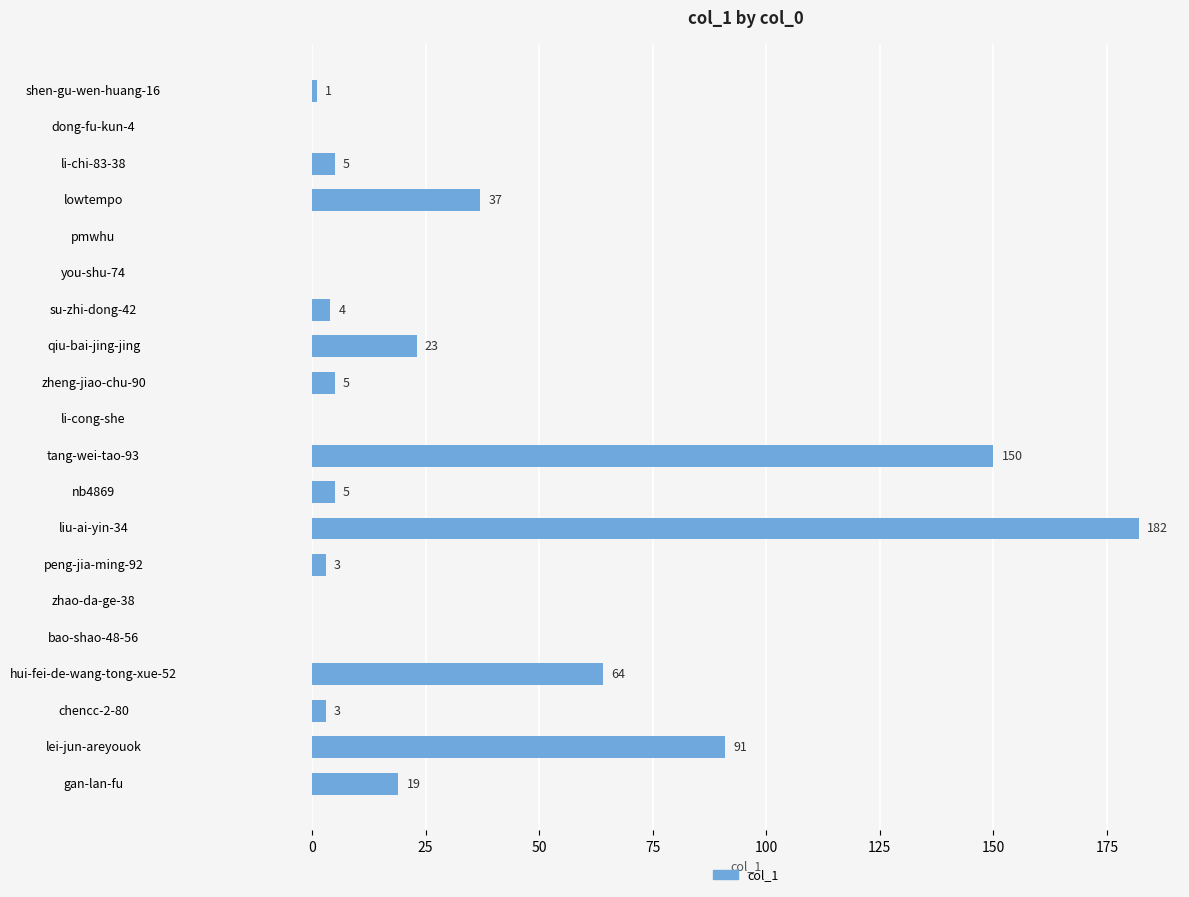

Reading bottom to top, what are all the values shown in this chart?

gan-lan-fu=19	lei-jun-areyouok=91	chencc-2-80=3	hui-fei-de-wang-tong-xue-52=64	bao-shao-48-56=0	zhao-da-ge-38=0	peng-jia-ming-92=3	liu-ai-yin-34=182	nb4869=5	tang-wei-tao-93=150	li-cong-she=0	zheng-jiao-chu-90=5	qiu-bai-jing-jing=23	su-zhi-dong-42=4	you-shu-74=0	pmwhu=0	lowtempo=37	li-chi-83-38=5	dong-fu-kun-4=0	shen-gu-wen-huang-16=1